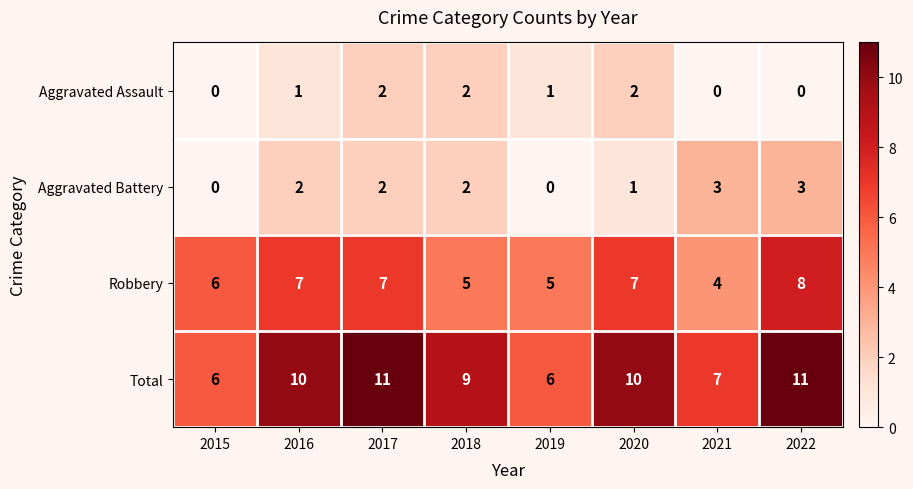

True or false: Total has a value of 19 at 2017.

False